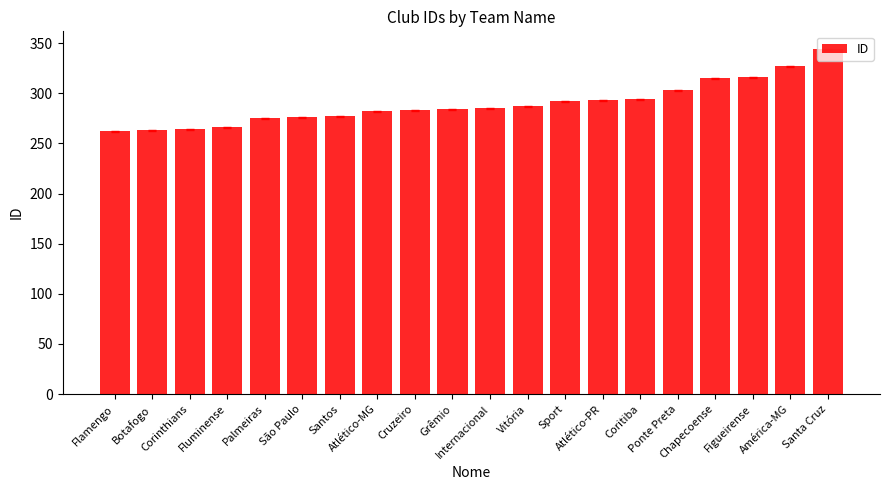

What is the difference between the values at São Paulo and Santa Cruz?

68